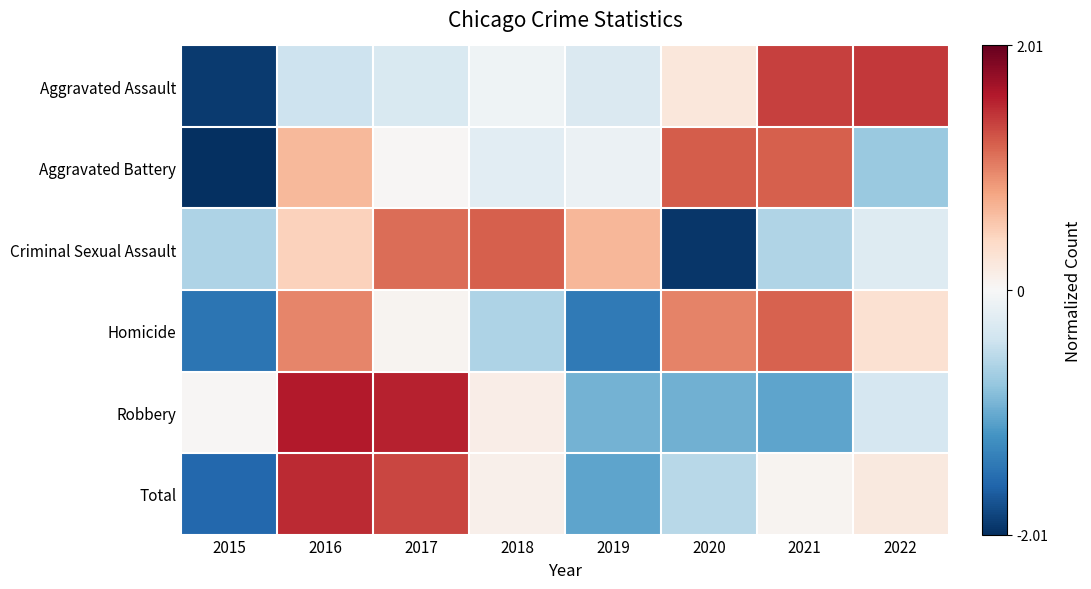

What is the minimum value shown in the chart?

-2.0